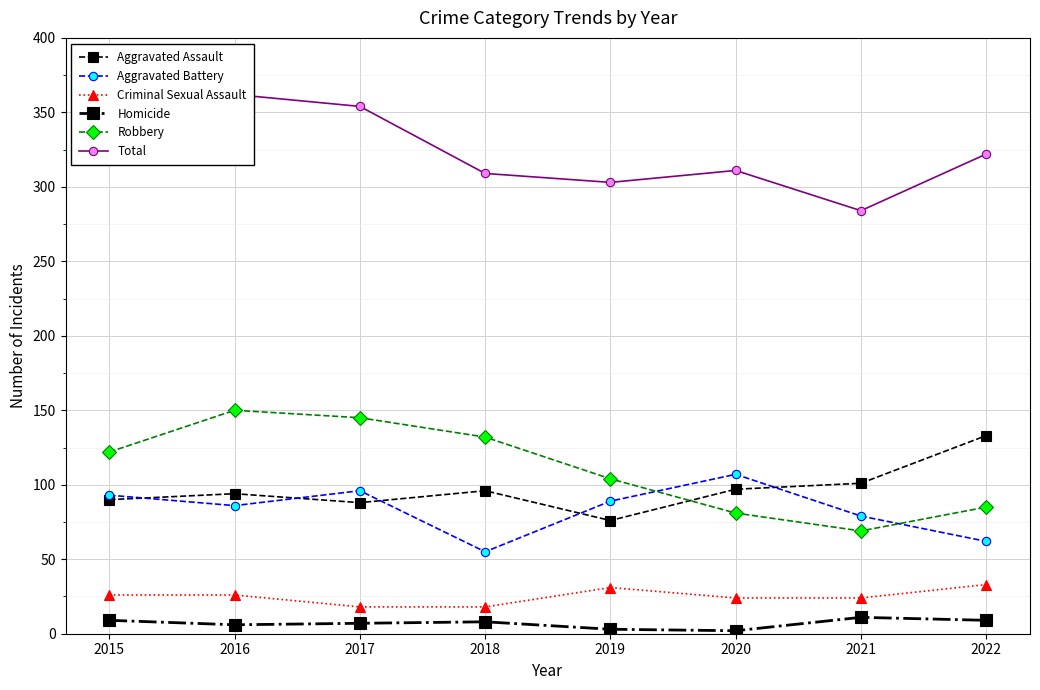

Which category has the highest value in the Homicide series?

2021